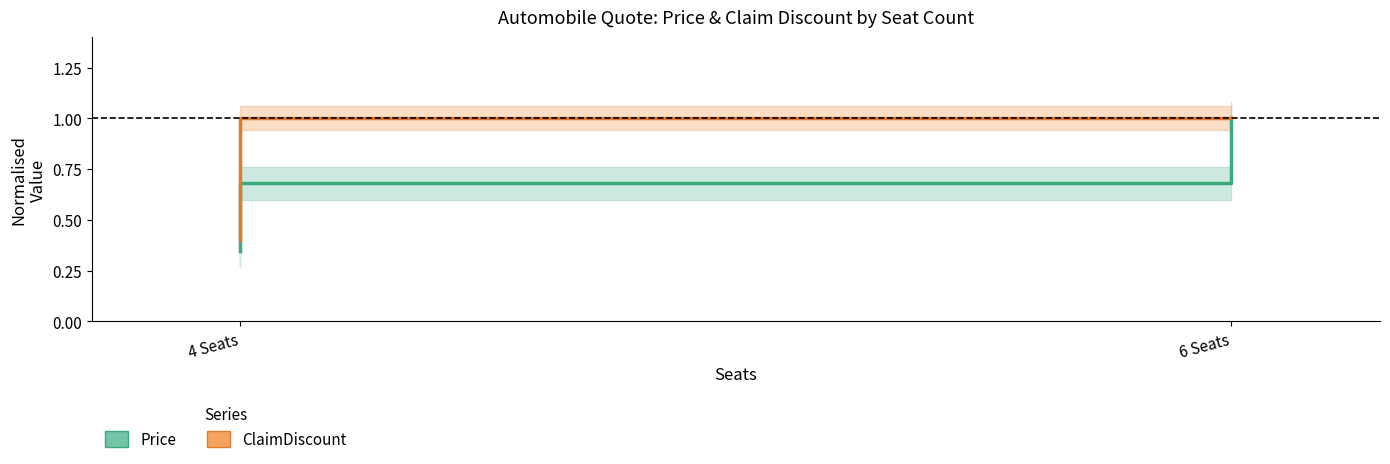

Between 2 and 3, which is larger?

3